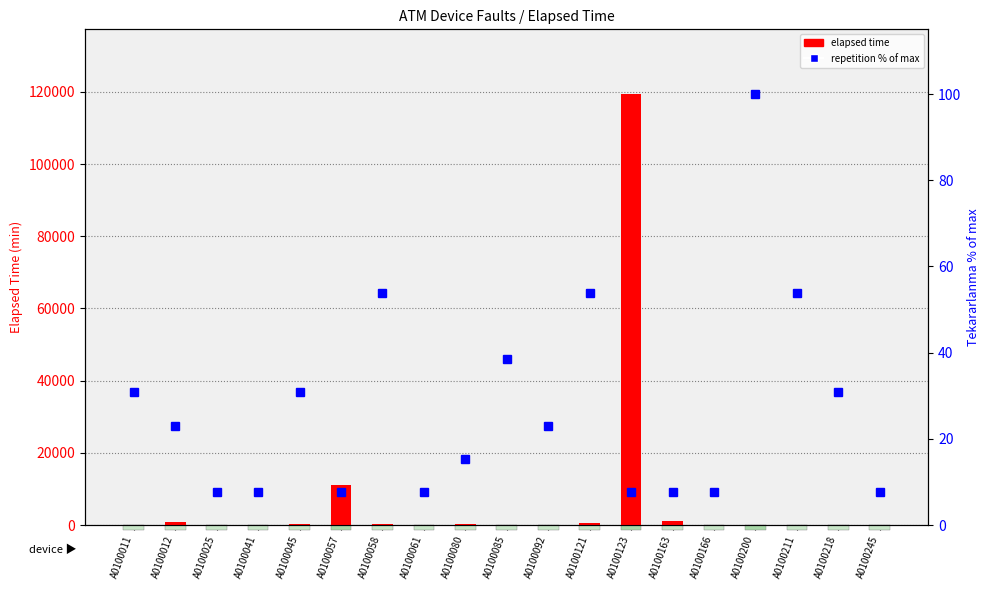

How many data points does each series have?

19